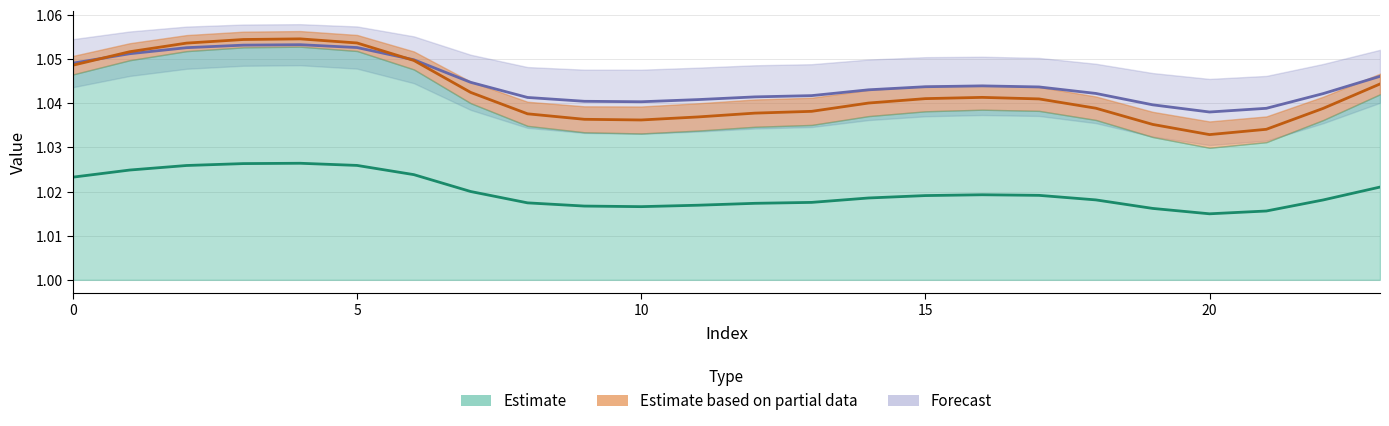

How many distinct data groups are displayed?

3